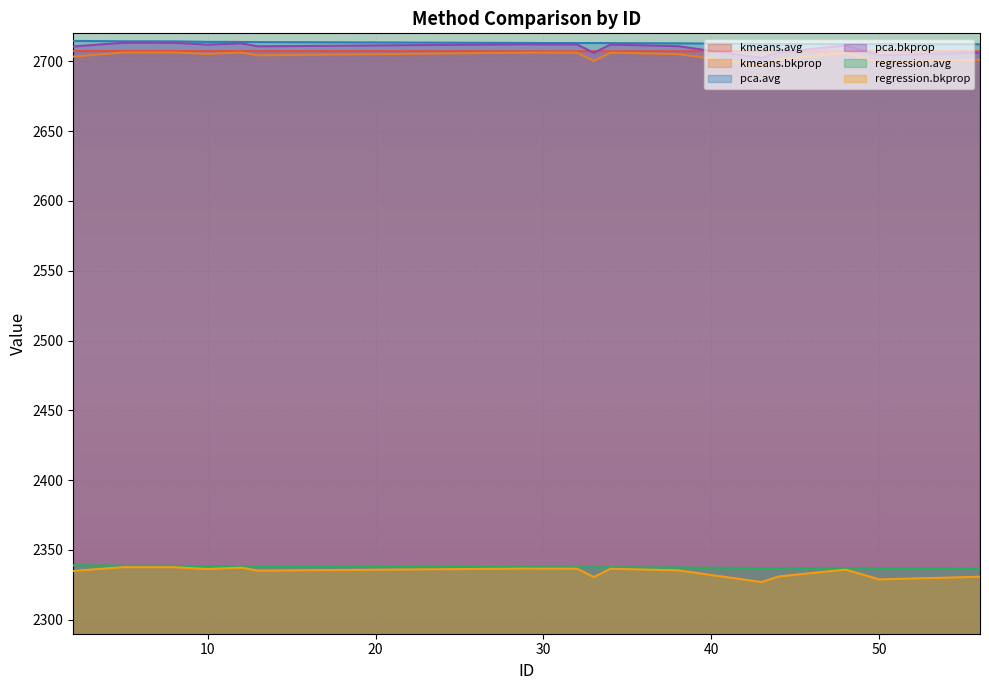

At which label does pca.bkprop first exceed 2711?

5.0